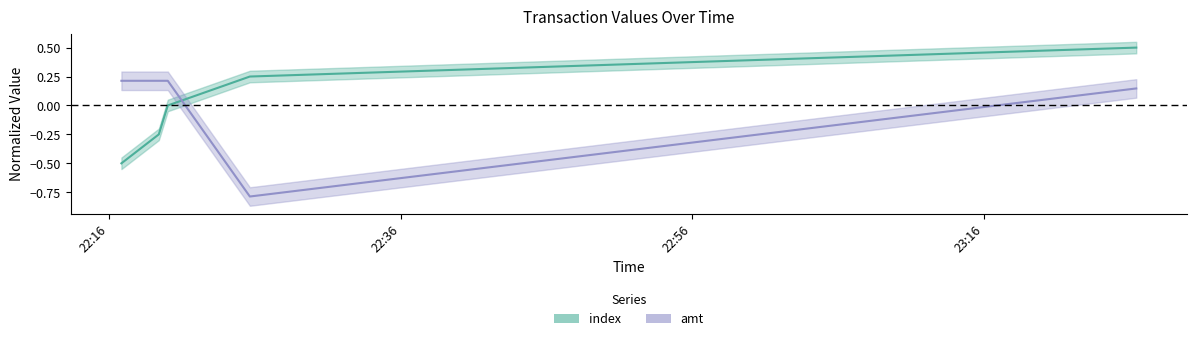

True or false: amt has more than 1 points higher than both neighbors.

False